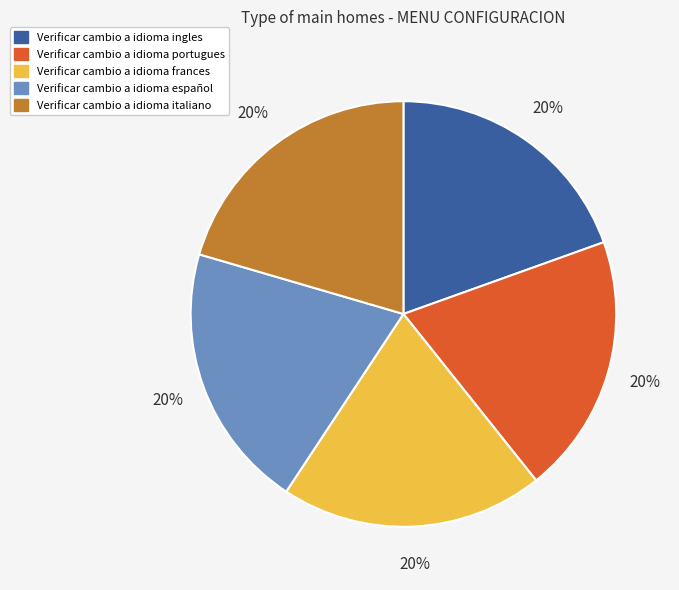

Approximately how many times larger is the value at Verificar cambio a idioma frances compared to Verificar cambio a idioma ingles?

1.0